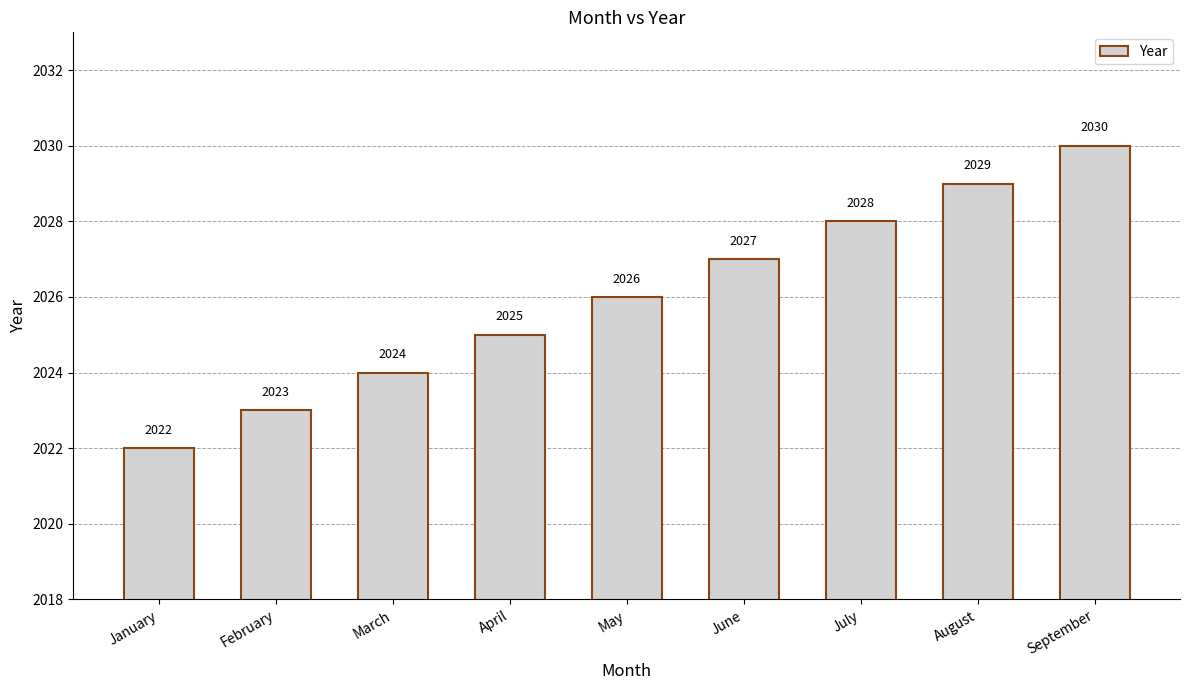

What is the difference between the second highest and second lowest values?

6